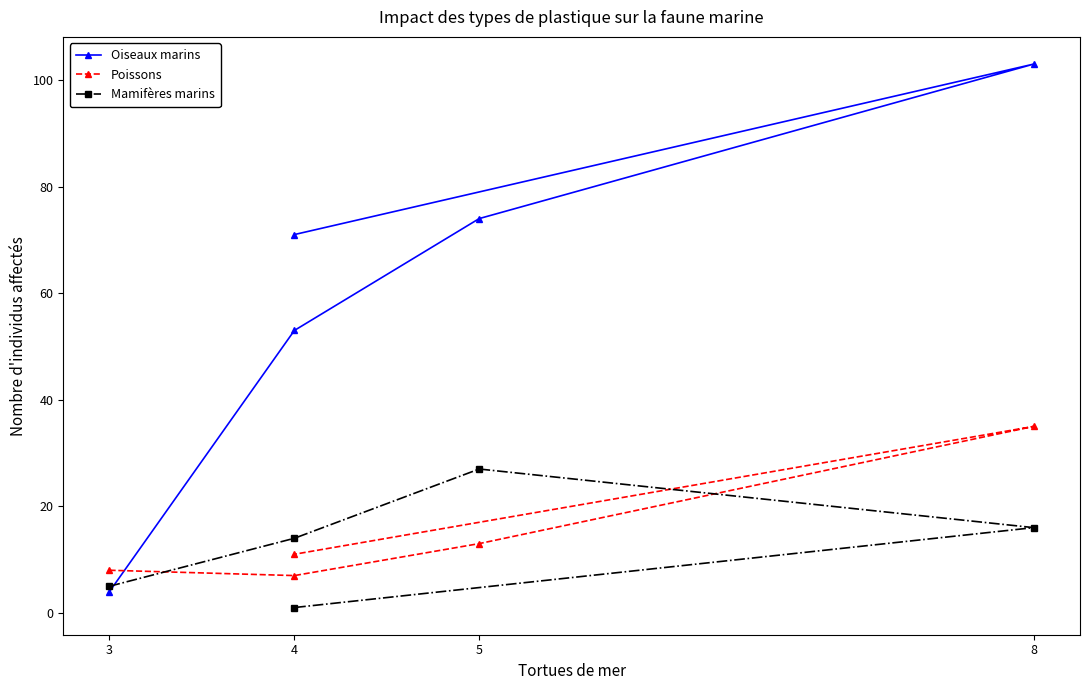

Where do Oiseaux marins and Poissons first cross each other?

3 and 4